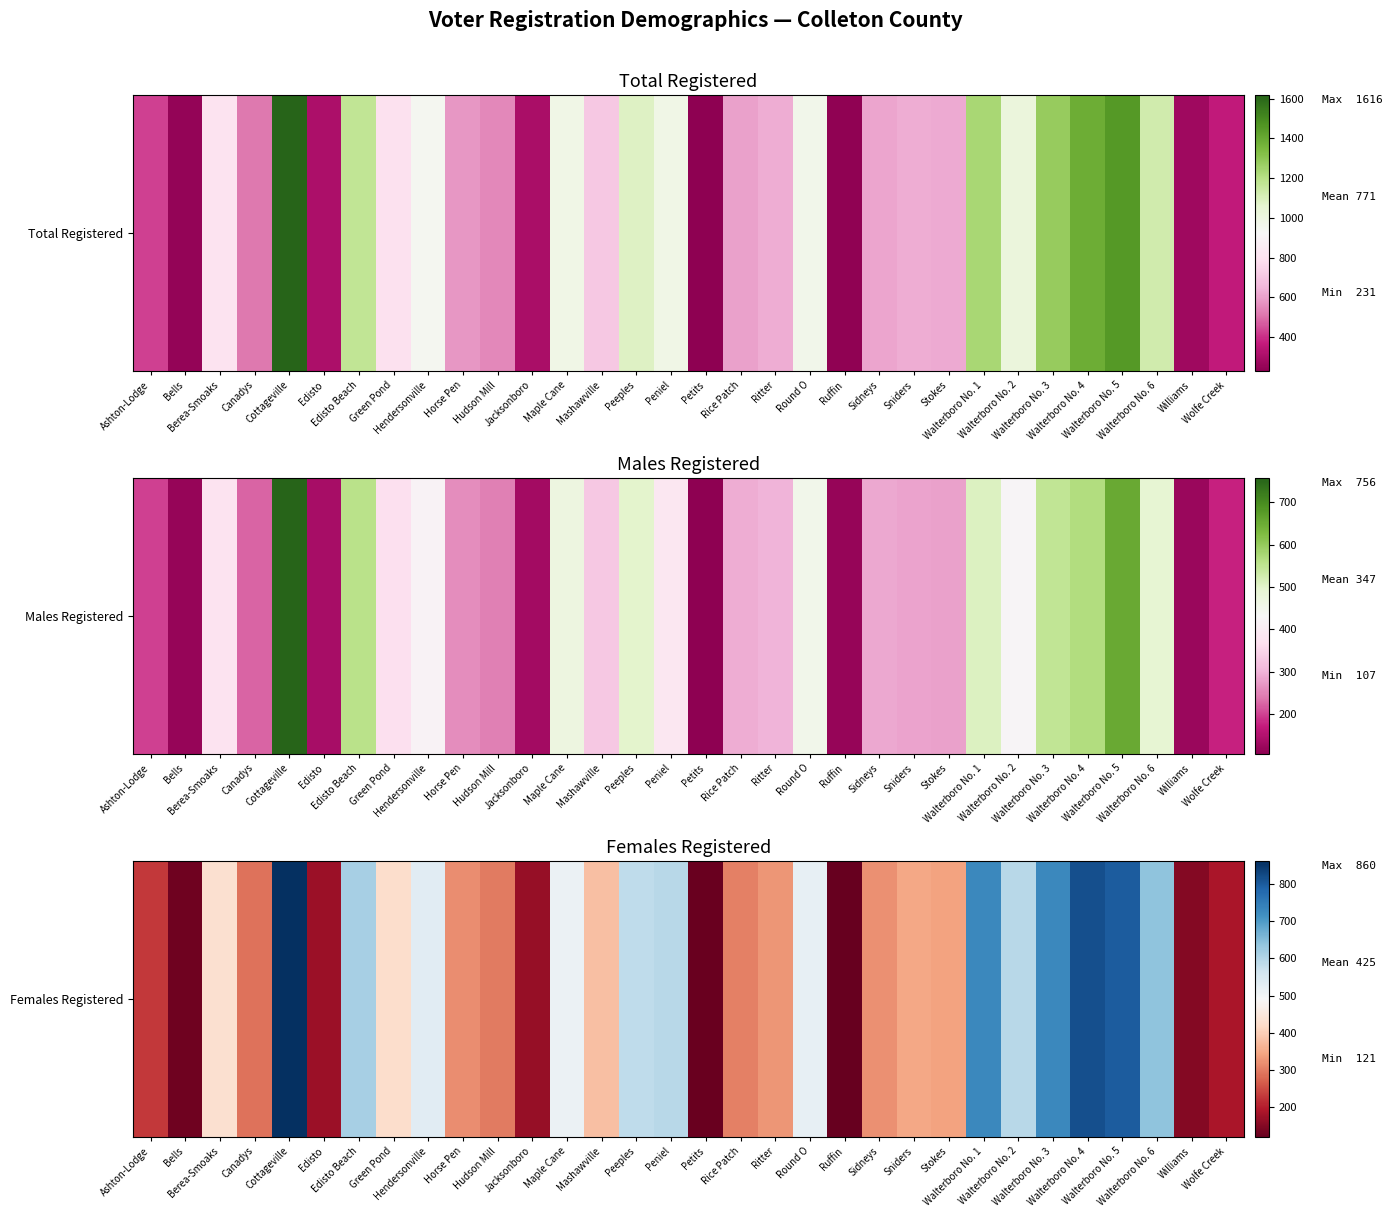

Is it true that the value at Bells is 132?

True